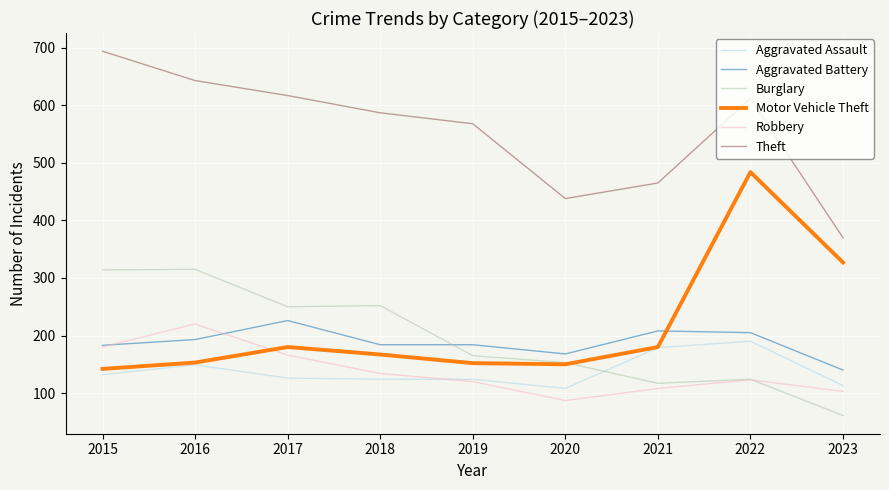

The value of Aggravated Battery at 2021 is 80. True or false?

False